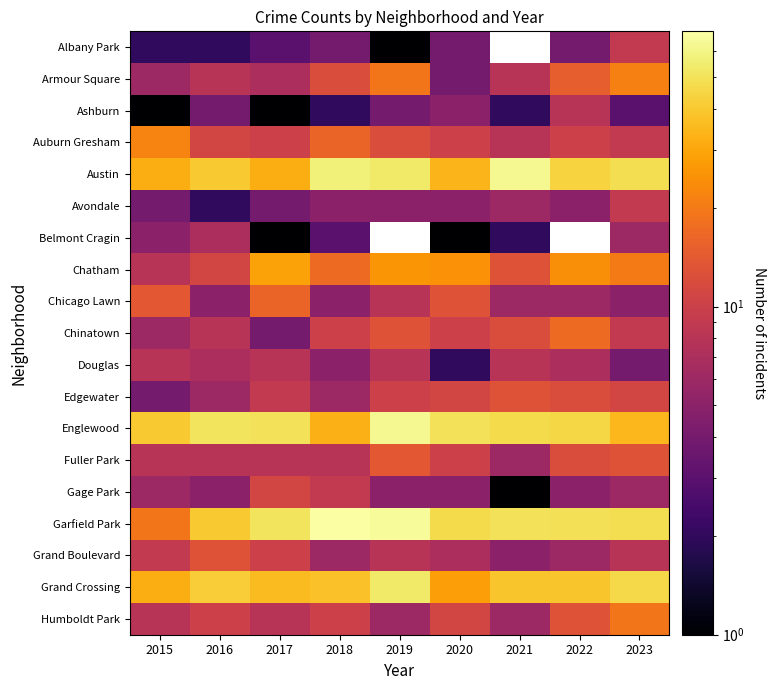

Which series has the largest total across all categories?

Garfield Park